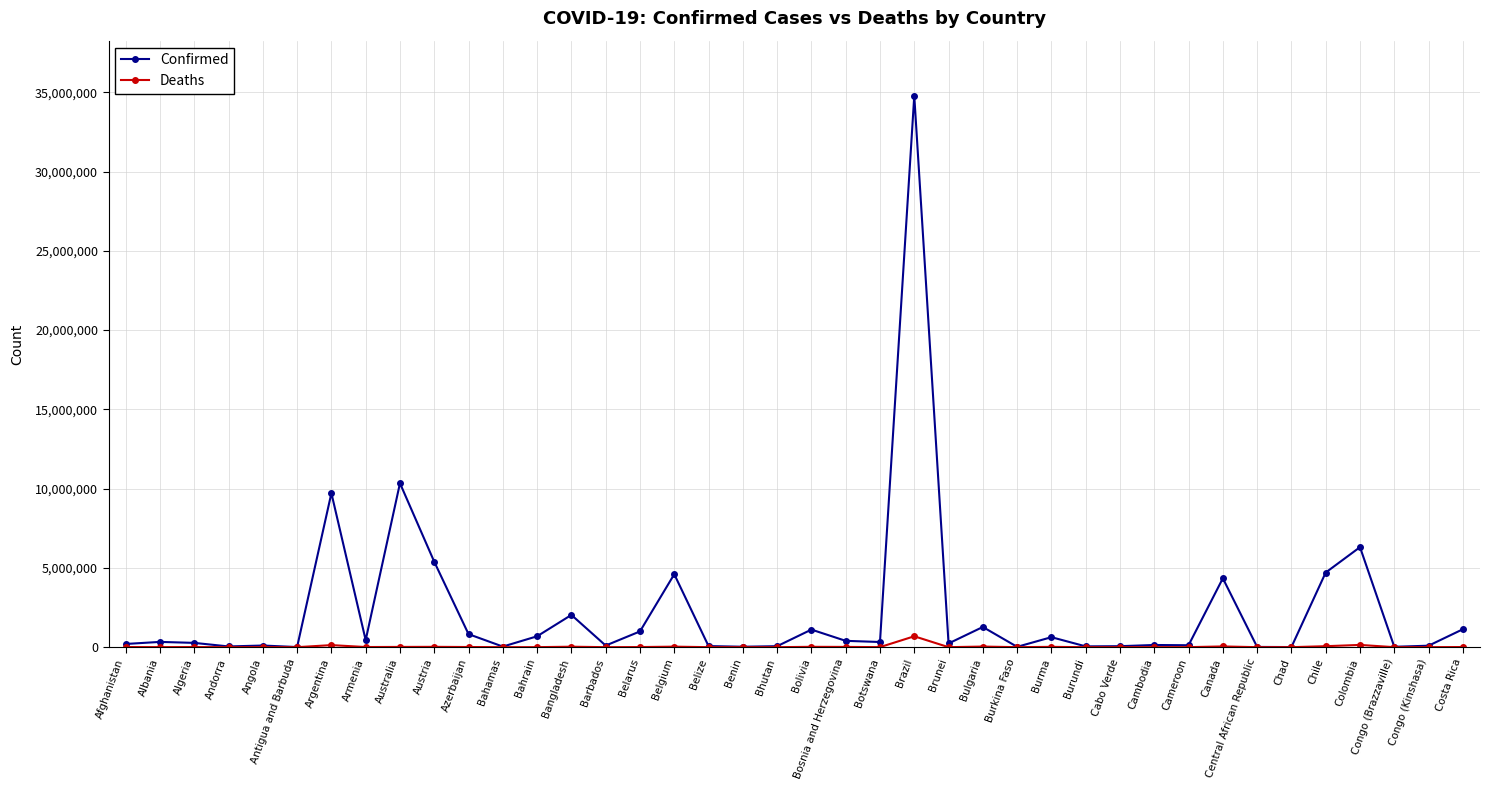

What is the maximum value for Confirmed?

34780462